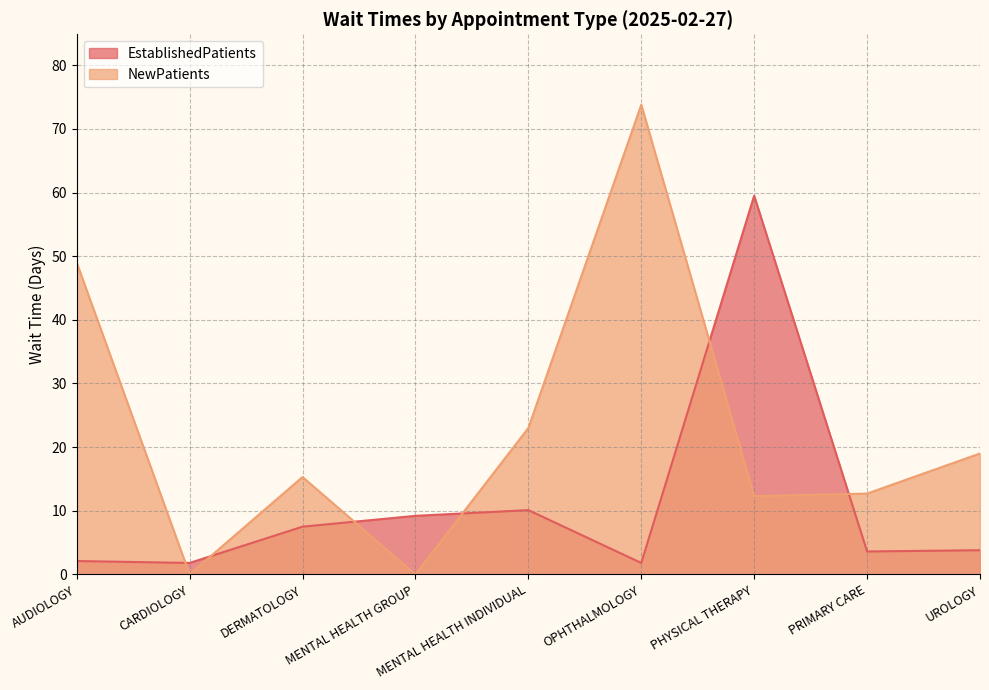

True or false: EstablishedPatients and NewPatients cross at least once.

True